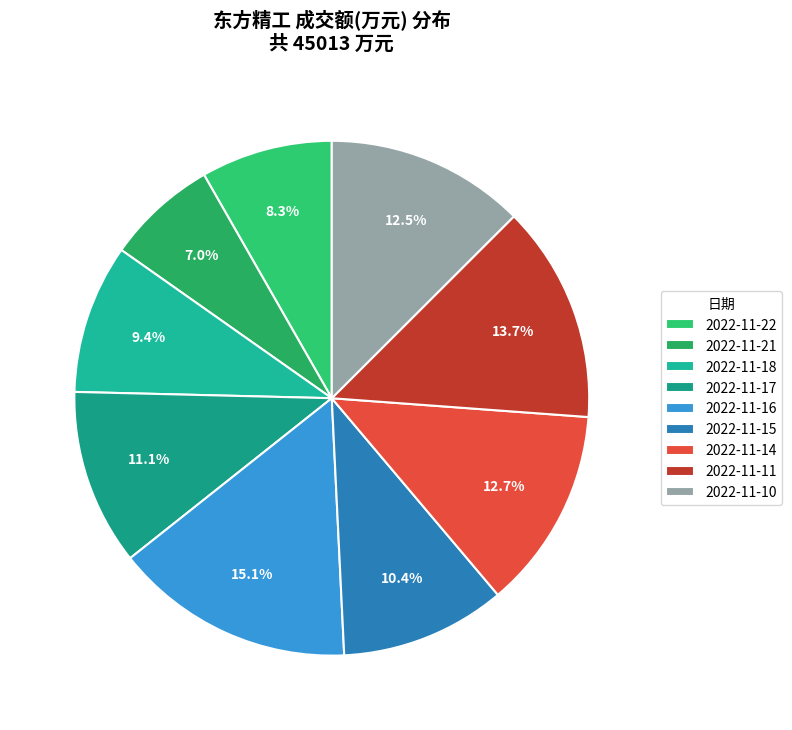

To the nearest percent, what is the average slice percentage?

11%